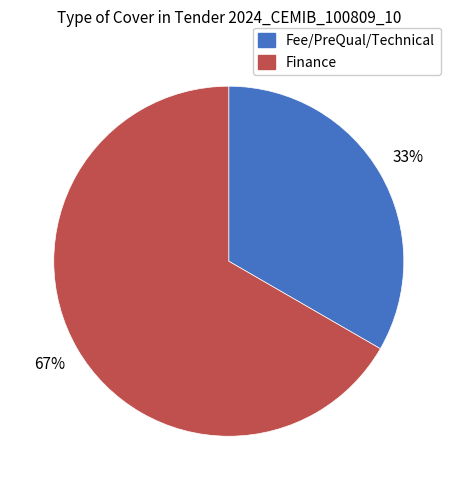

Which category has the biggest portion of the pie?

Finance